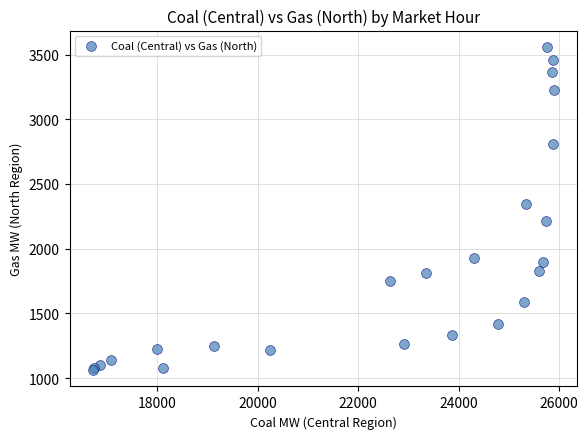

What Y value in the scatter plot is closest to 2310?

2343.0